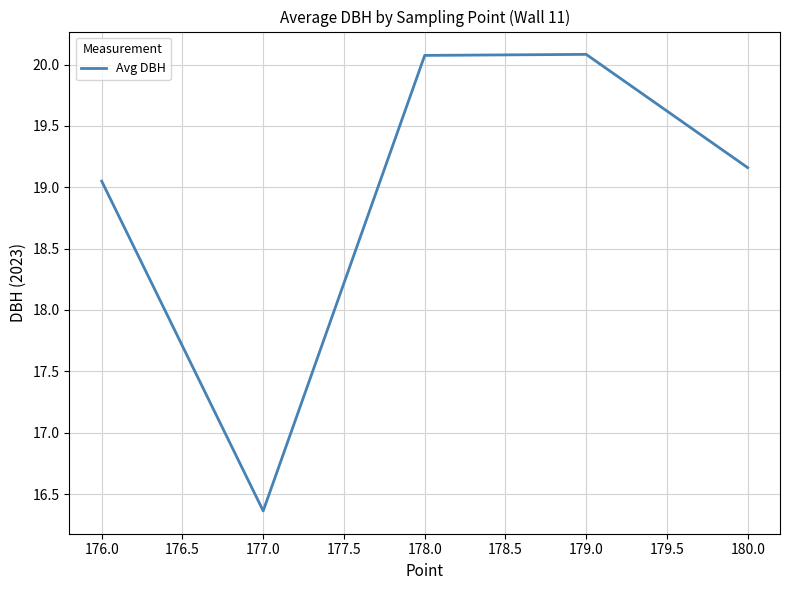

How many lines are shown in the chart?

1